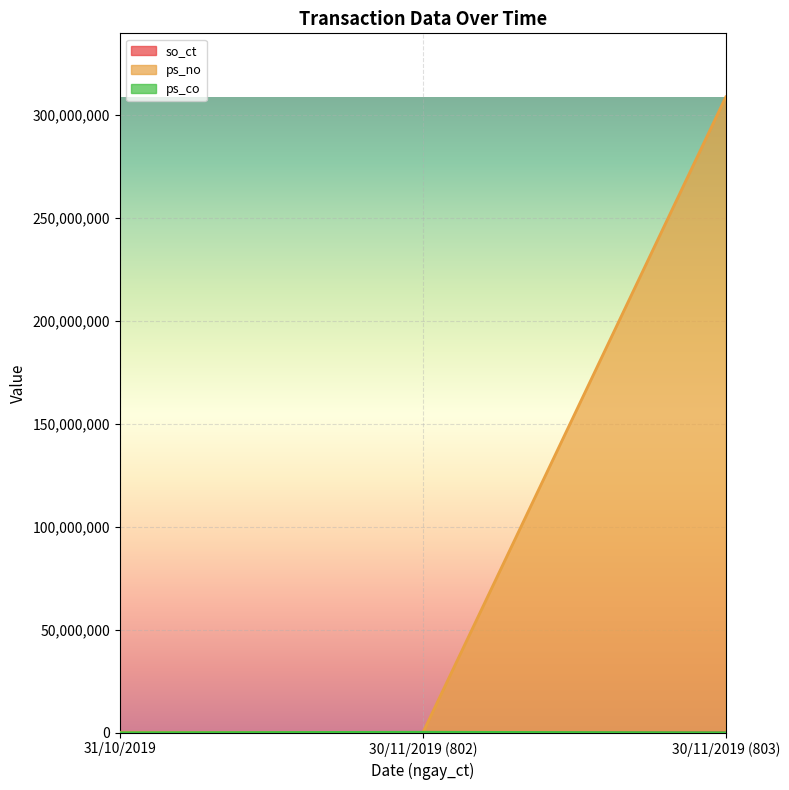

Reading left to right, transcribe all the data shown in this chart.

so_ct: 31/10/2019=713	30/11/2019 (802)=802	30/11/2019 (803)=803
ps_no: 31/10/2019=240000	30/11/2019 (802)=0	30/11/2019 (803)=308700000
ps_co: 31/10/2019=0	30/11/2019 (802)=240000	30/11/2019 (803)=0